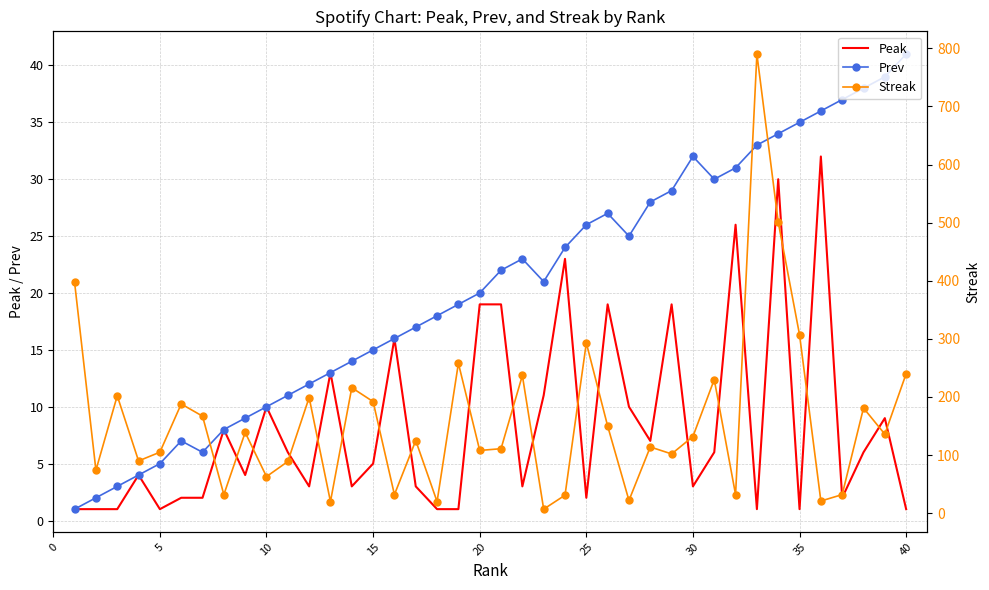

Which category has the highest value in the Prev series?

40